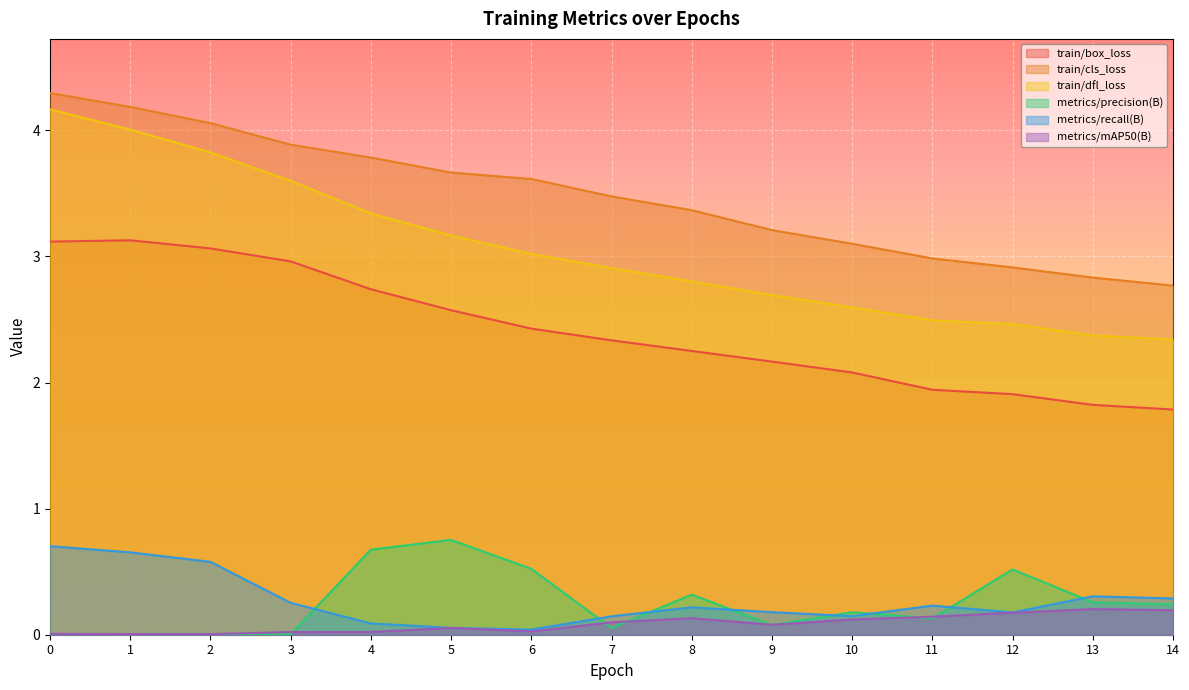

True or false: metrics/recall(B) and train/dfl_loss intersect in this chart.

False